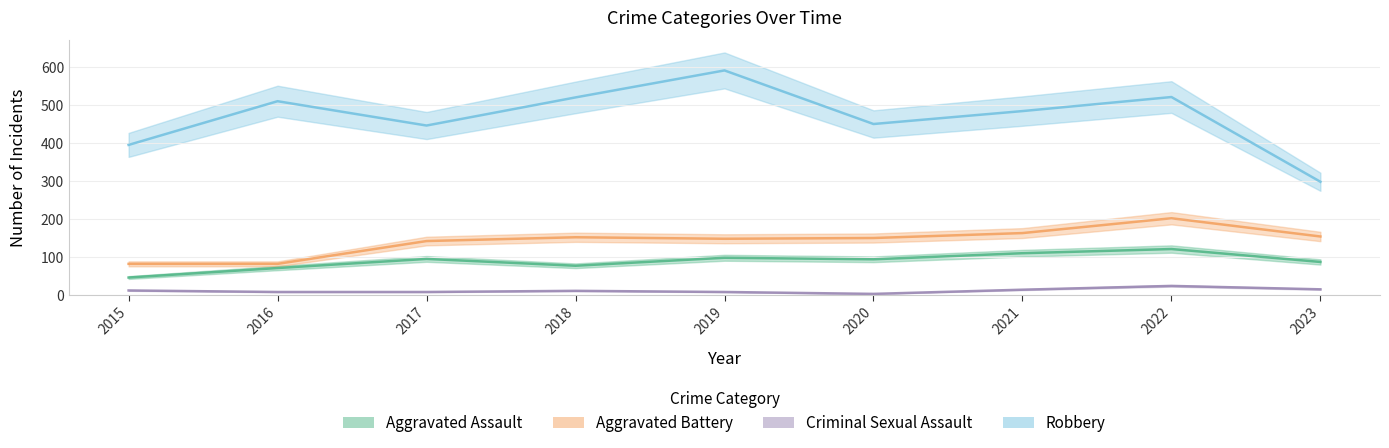

True or false: Aggravated Assault and Criminal Sexual Assault cross at least once.

False